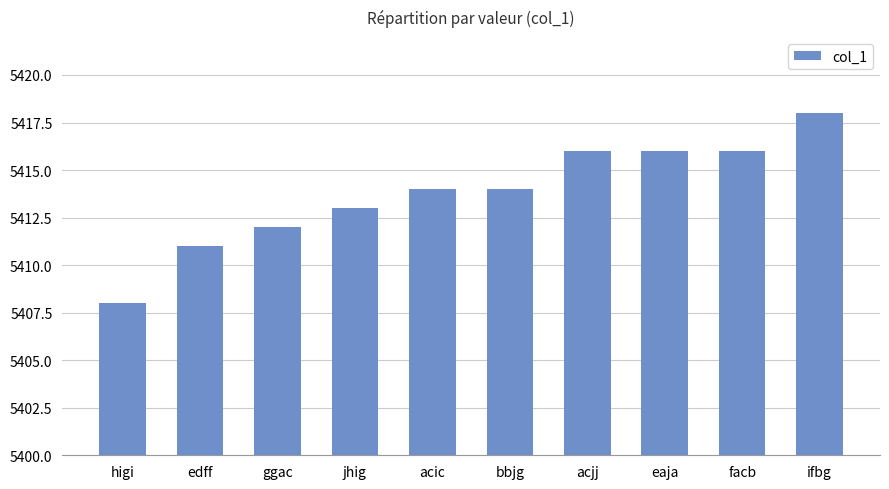

True or false: the data shows 9276 at edff.

False